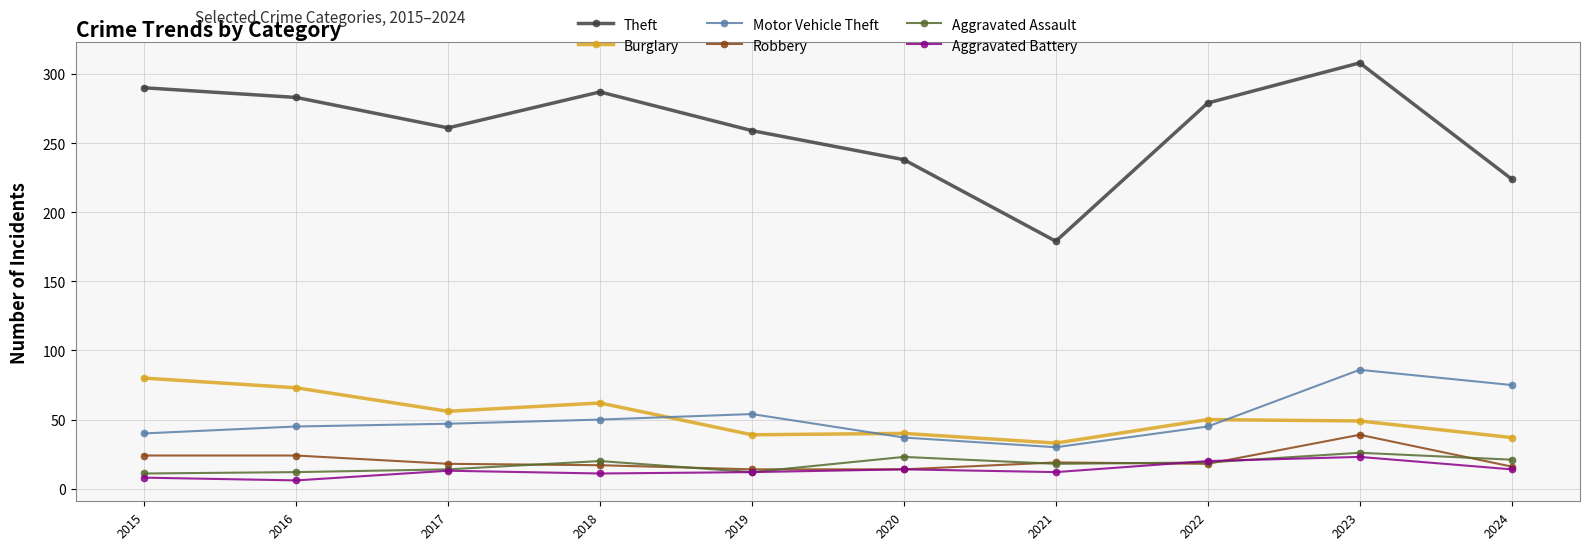

Is it true that Burglary equals 14 at 2019?

False